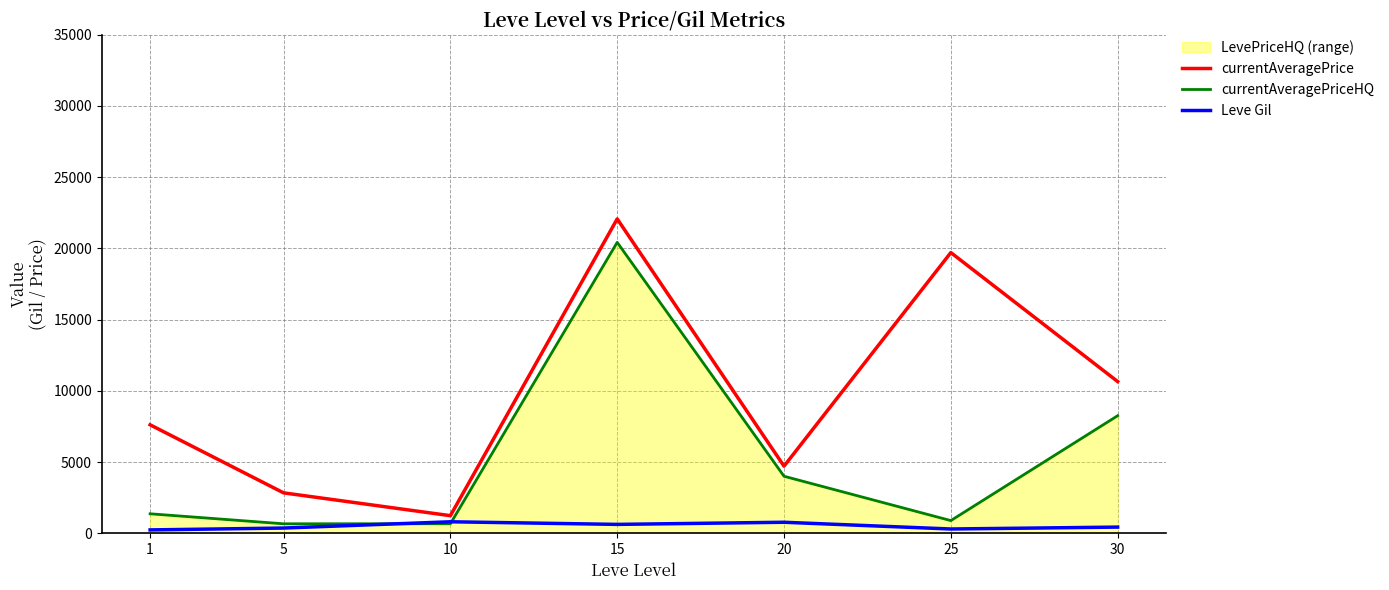

Which category has the highest value across all series?

15